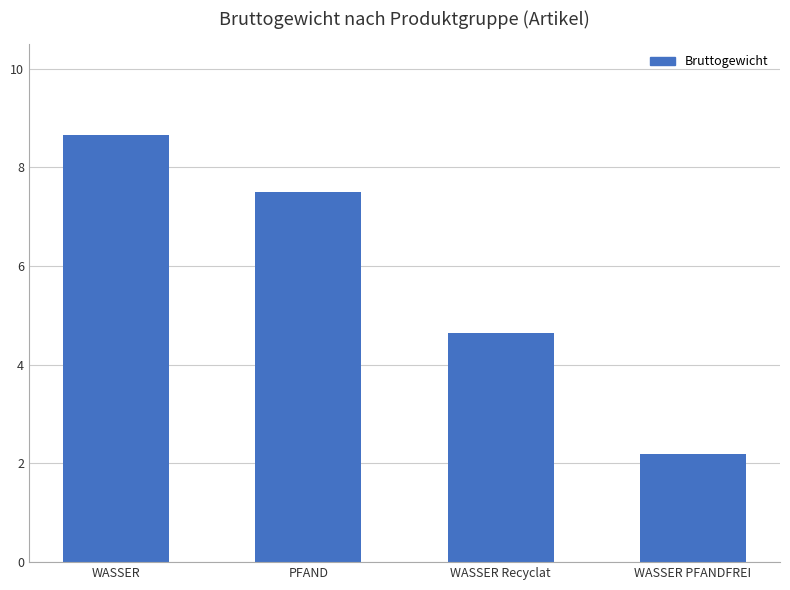

Rank the categories by value from highest to lowest.

WASSER, PFAND, WASSER Recyclat, WASSER PFANDFREI